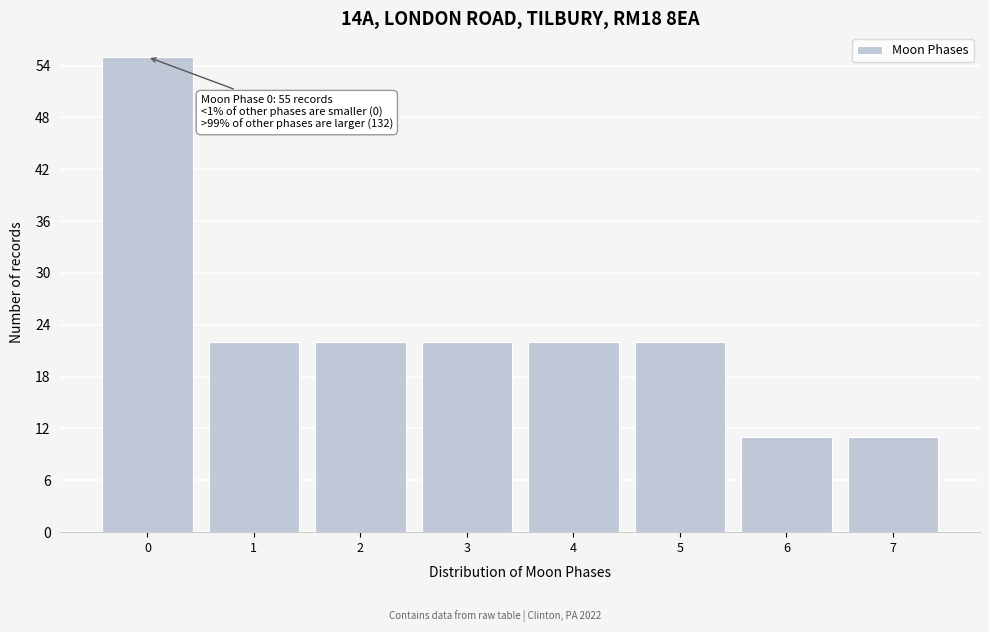

Reading left to right, list all the values displayed in this chart.

55	22	22	22	22	22	11	11